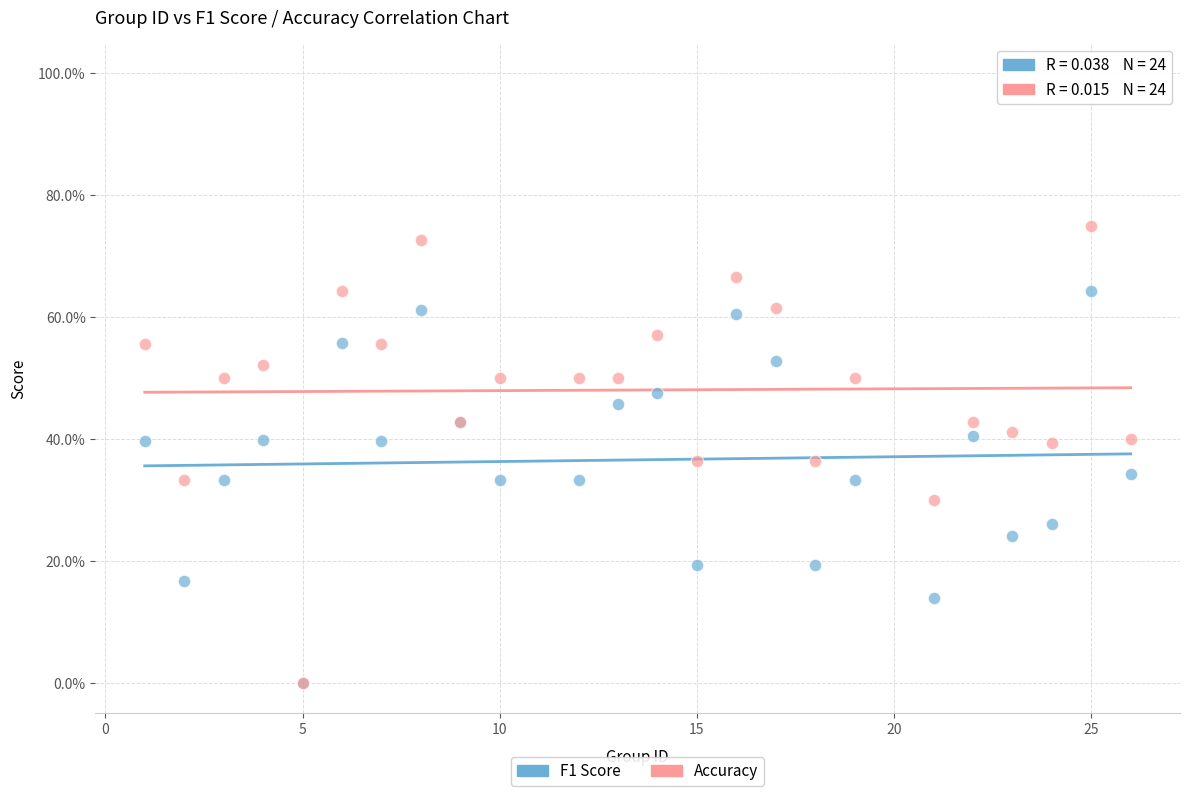

Which series reaches the maximum Y coordinate?

Accuracy